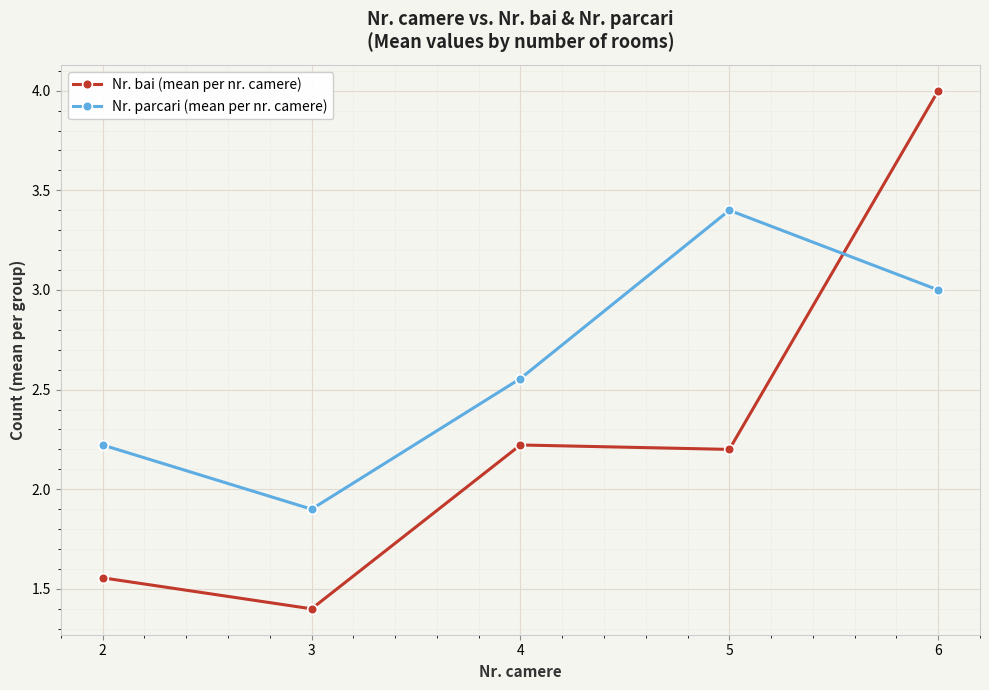

What is the total value across all series at 4?

4.8